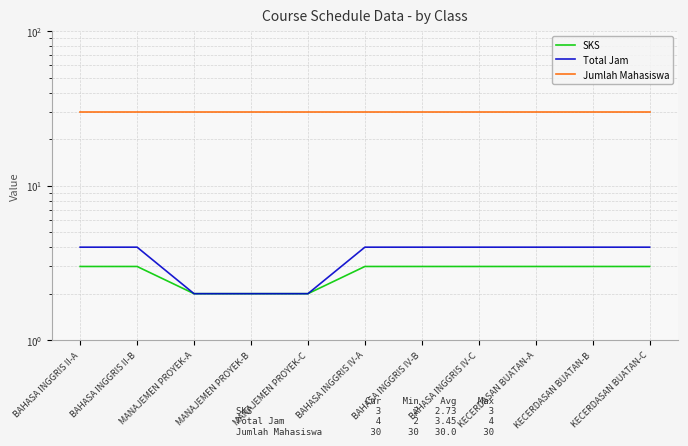

What are all the series names shown in the legend?

SKS, Total Jam, Jumlah Mahasiswa